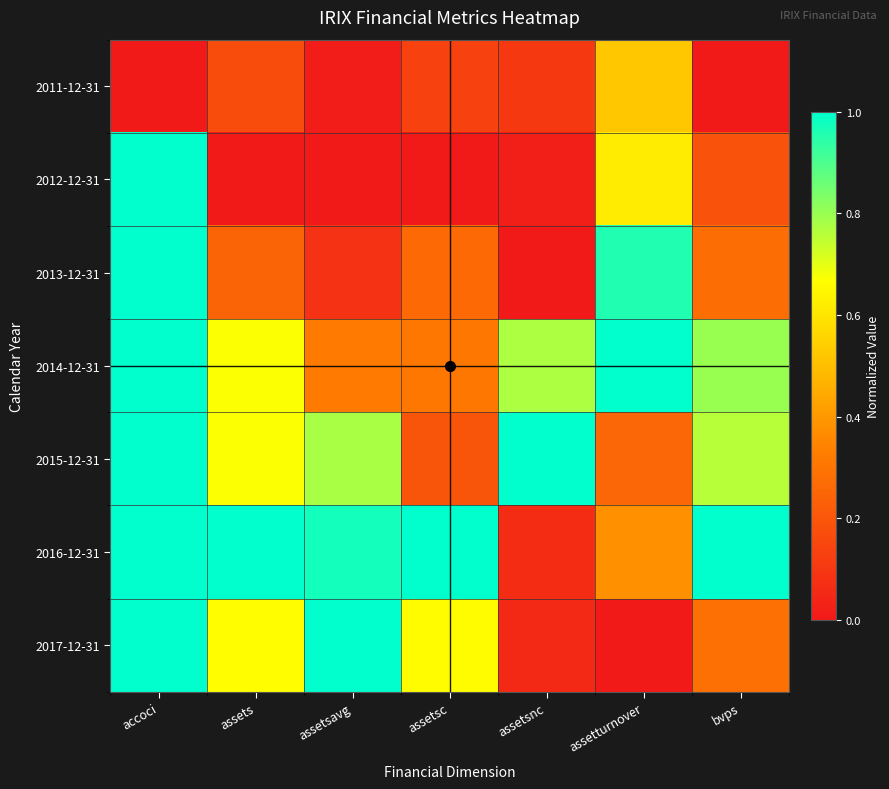

At assetsc, list the series in order from largest to smallest.

2016-12-31, 2017-12-31, 2014-12-31, 2013-12-31, 2015-12-31, 2011-12-31, 2012-12-31